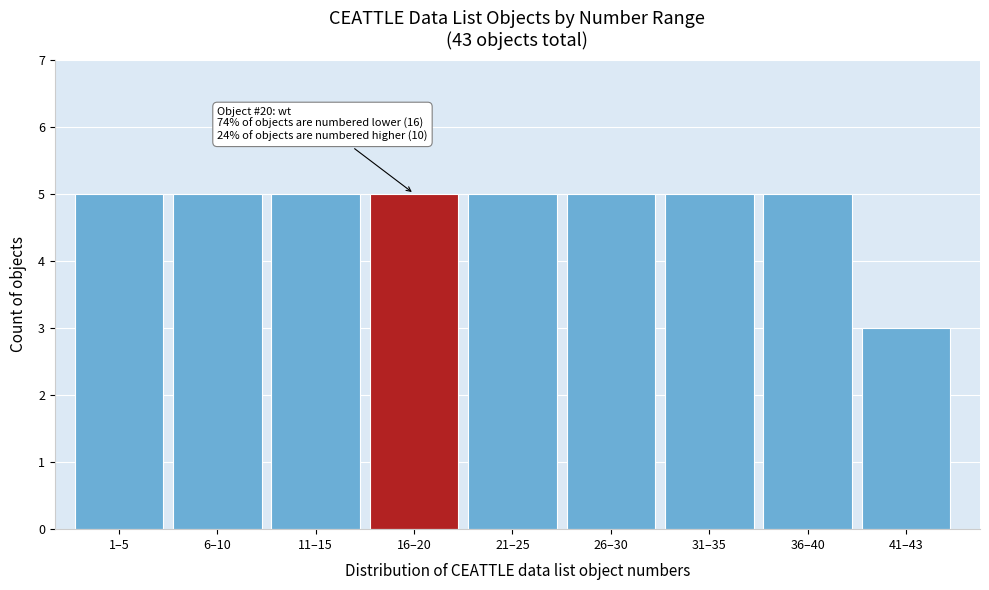

Reading left to right, what are all the values shown in this chart?

1–5=5	6–10=5	11–15=5	16–20=5	21–25=5	26–30=5	31–35=5	36–40=5	41–43=3